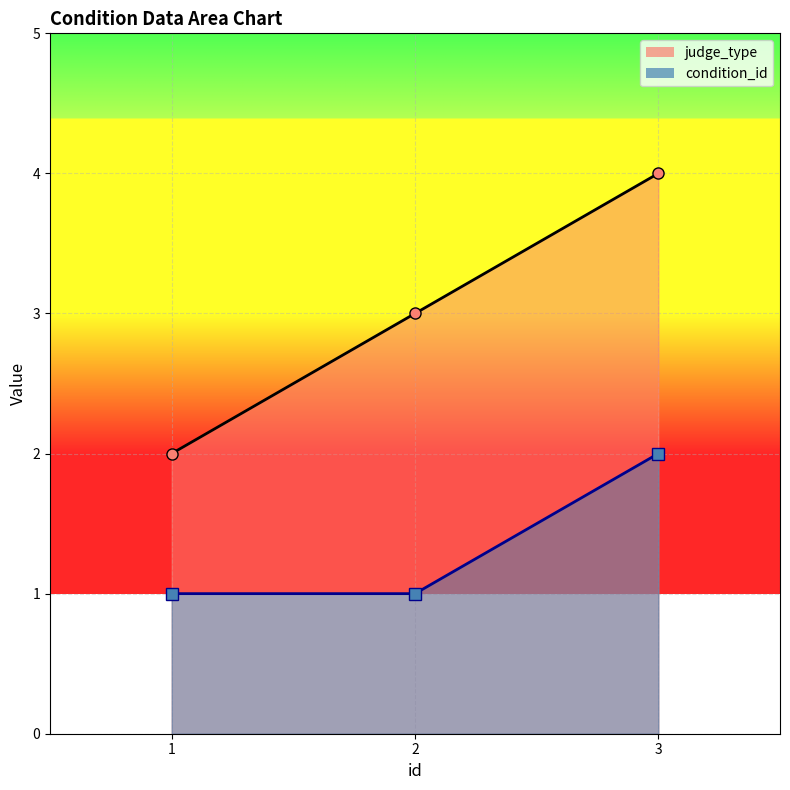

What is the value of the judge_type point at the 3rd from the left?

4